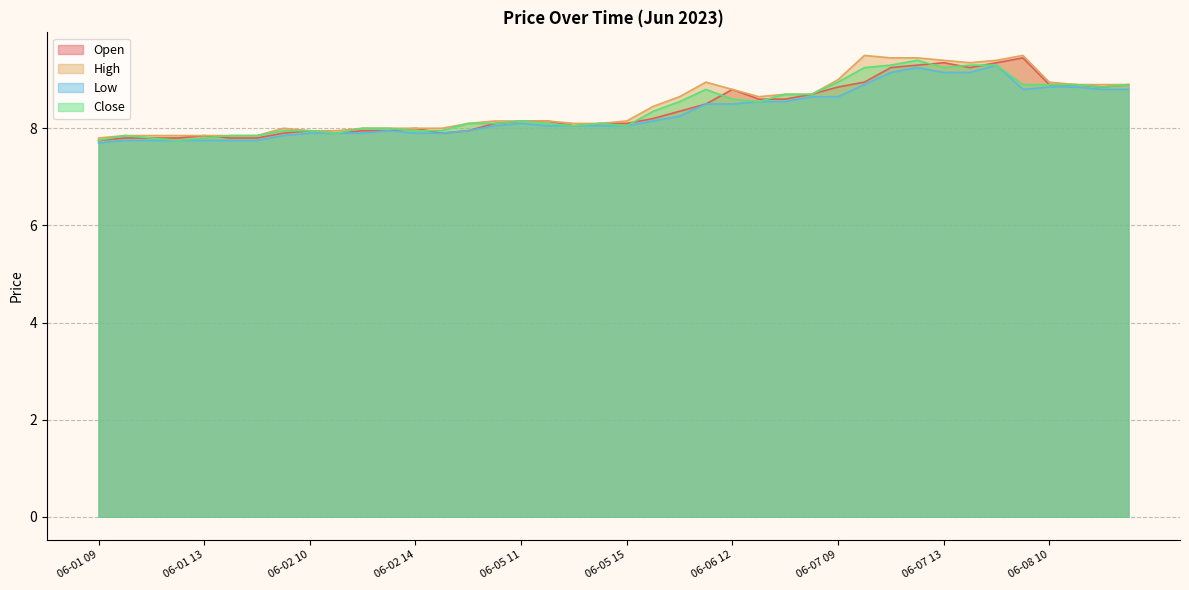

Does the chart display data point markers on the line(s)?

No